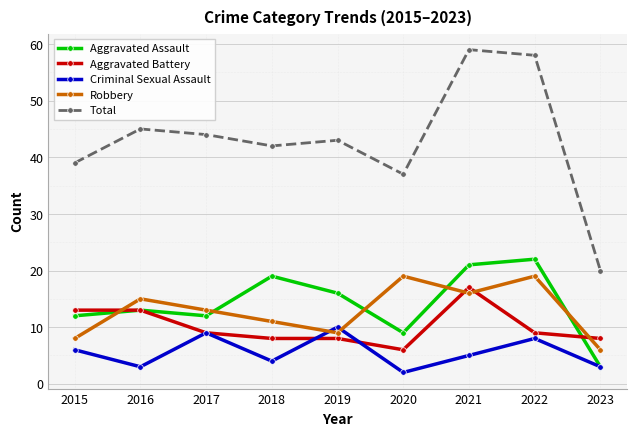

True or false: Robbery has more than 0 interior local peaks.

True